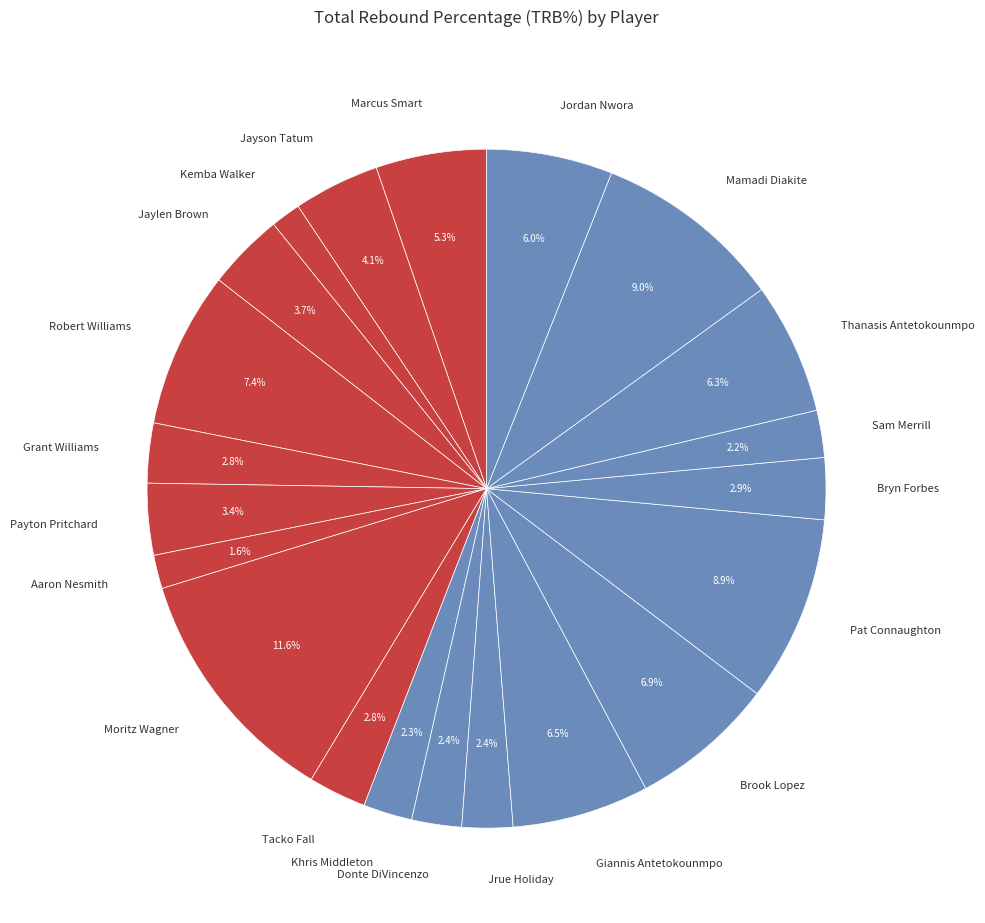

Count the number of slices in the pie.

21